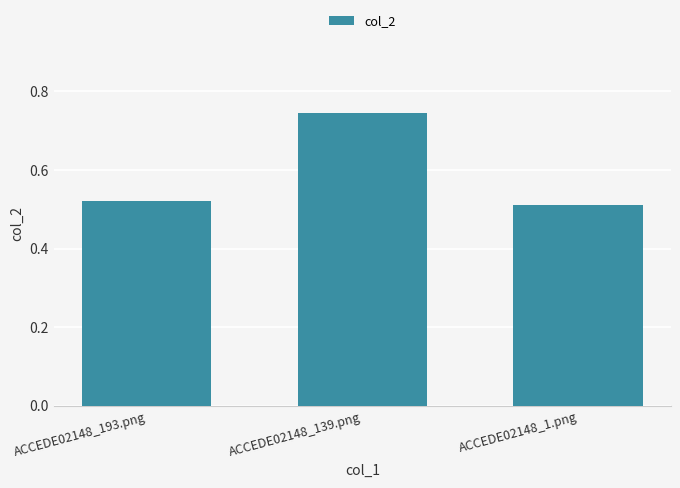

What is the label of the 1st bar from the right?

ACCEDE02148_1.png